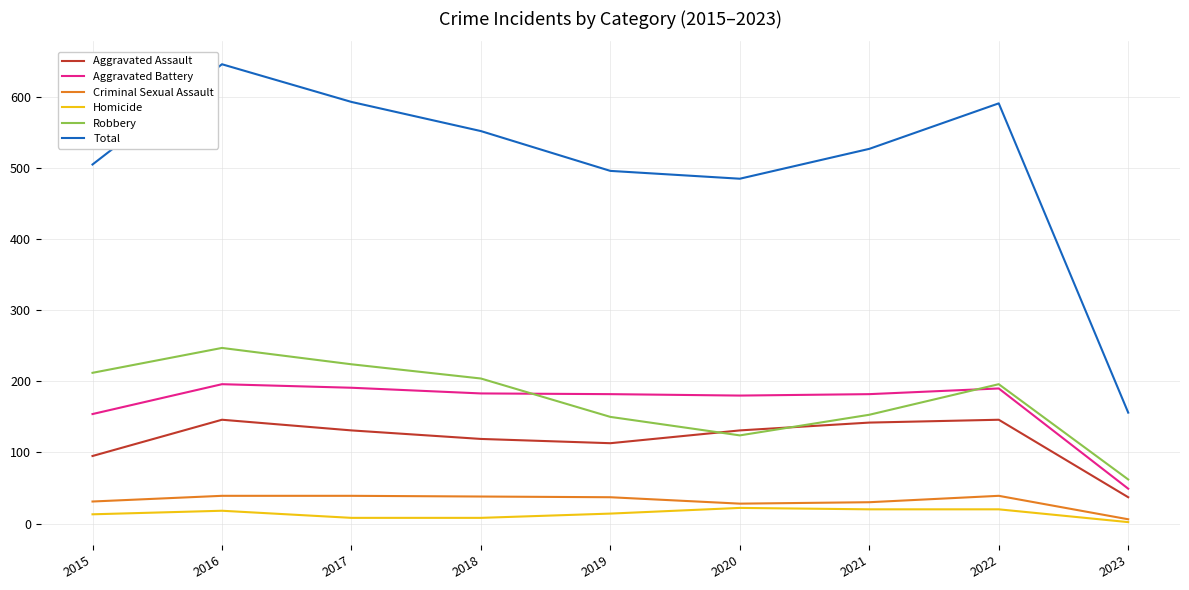

What is the maximum value shown in the chart?

646